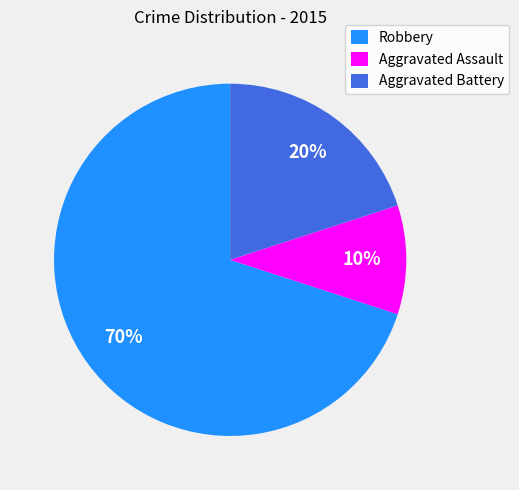

Is there a majority slice in this chart?

Yes